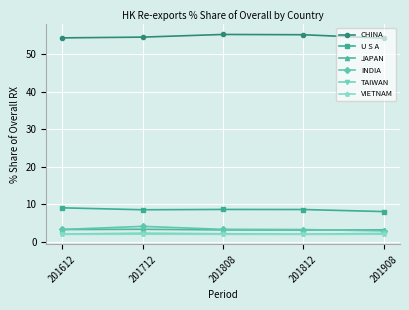

What is the minimum value shown in the chart?

2.0